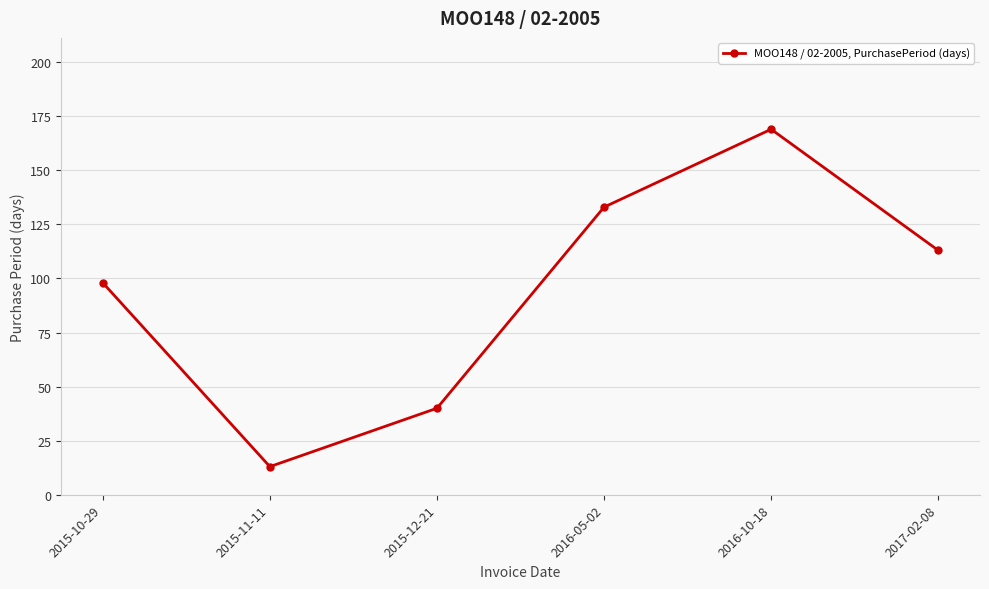

How many values are below 113?

3